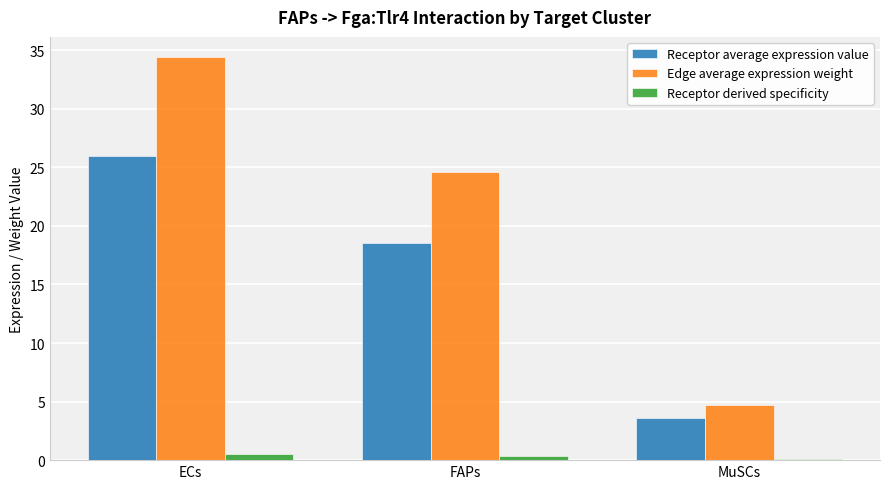

What is the sum of all Receptor derived specificity values?

1.0